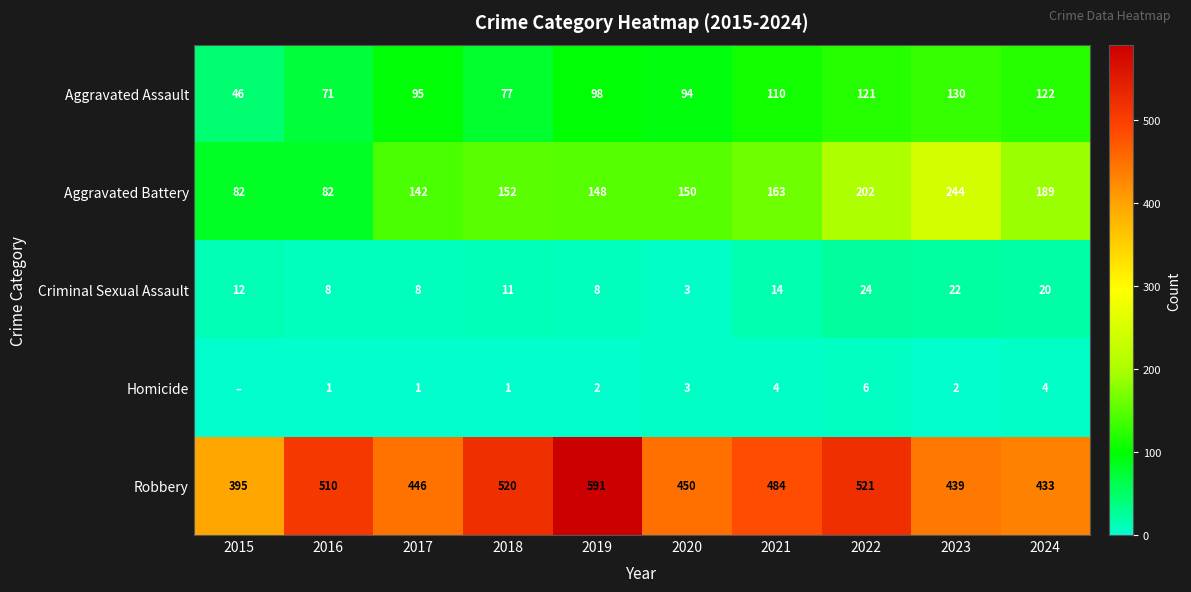

The Aggravated Battery series shows 244 at 2023. True or false?

True